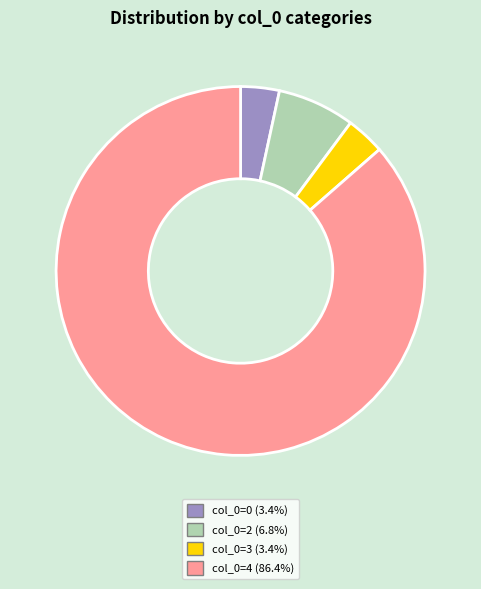

Does col_0=2 (6.8%) account for over 50% of the chart?

No